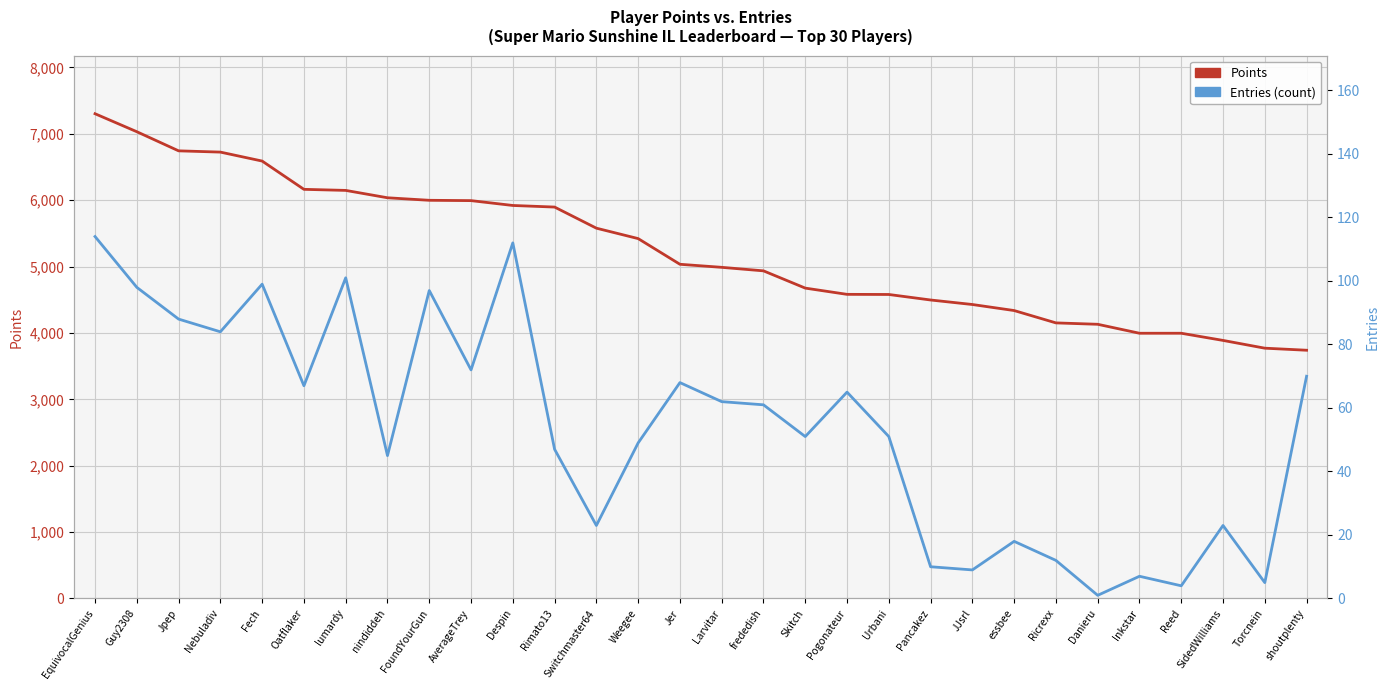

List the series in order of their peak value, highest first.

Points, Entries (count)